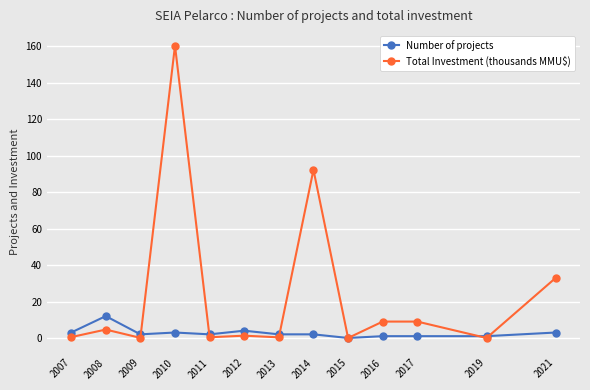

Count the number of data series in this chart.

2